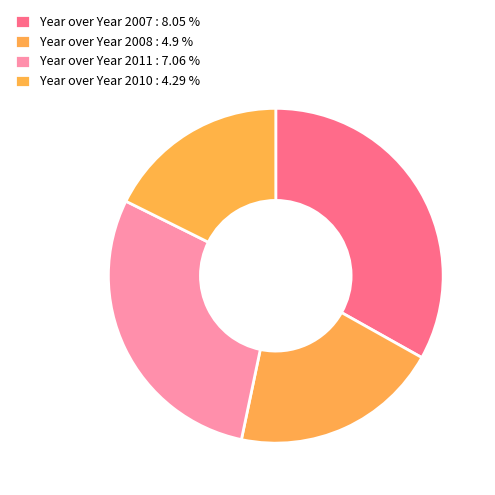

How many slices are in this pie chart?

4